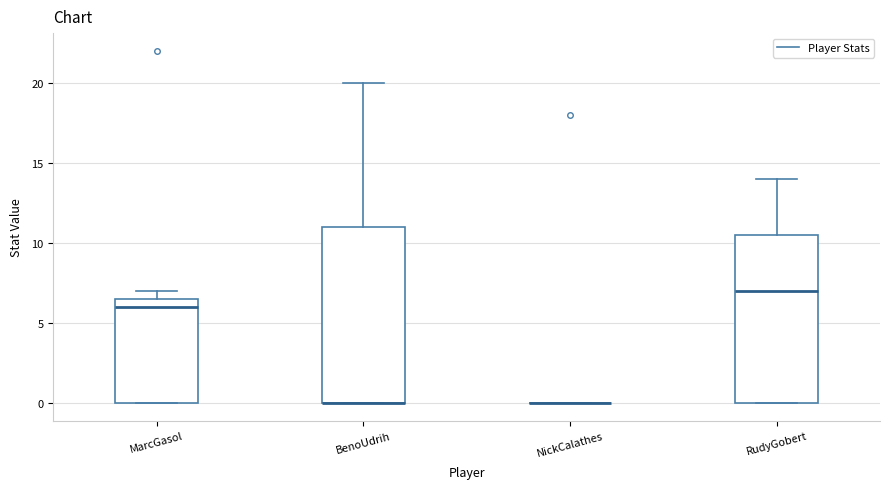

Reading left to right, transcribe this box plot: for each box, give where its median line is, the range the box spans, and where its two whiskers end, as read against the y-axis. The values are not printed on the chart, so give them approximately, as read against the axis.

MarcGasol: median 6.0, box 0.0 to 6.5, whiskers 0.0 to 7.0
BenoUdrih: median 0.0 (drawn on the box's lower edge), box 0.0 to 11.0, whiskers 0.0 to 20.0
NickCalathes: box collapsed to a line at 0.0, whiskers 0.0 to 0.0
RudyGobert: median 7.0, box 0.0 to 10.5, whiskers 0.0 to 14.0